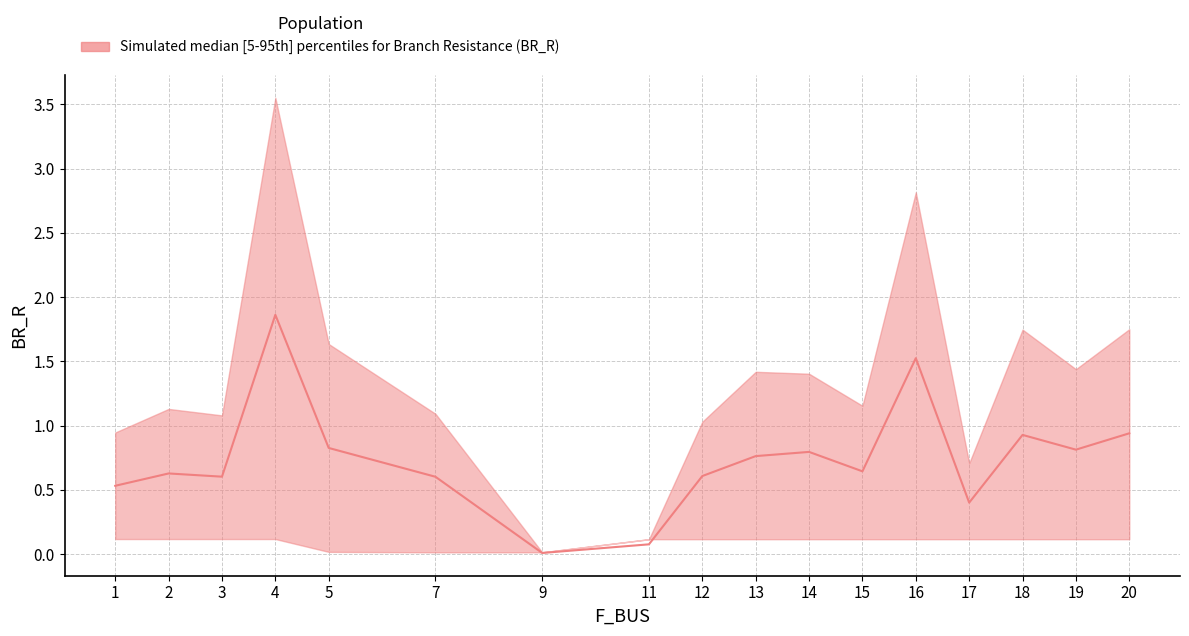

At which label does BR_R_upper first exceed 1?

2